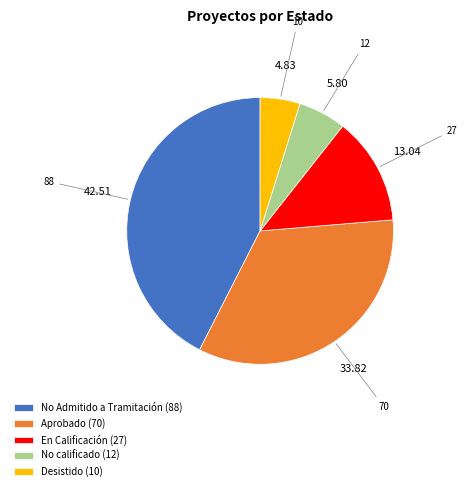

How many segments does this pie chart have?

5